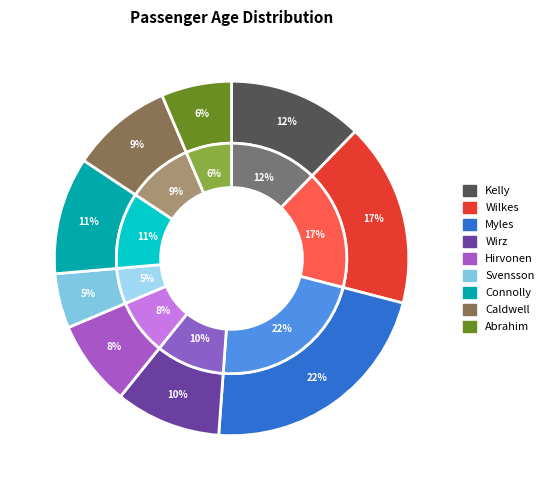

What is the ratio of the value at Connolly to the value at Wirz?

1.1